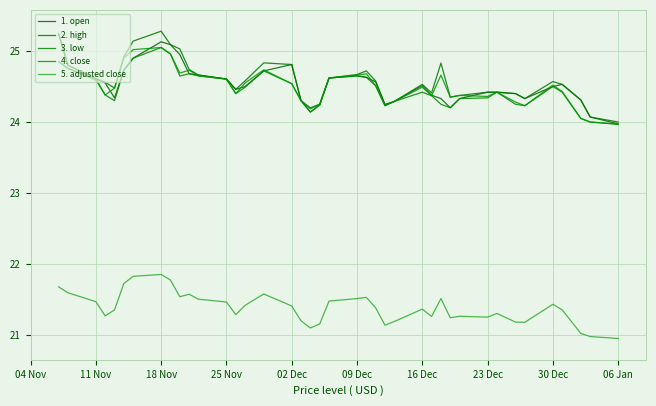

Is this an area chart (filled region under the line)?

No